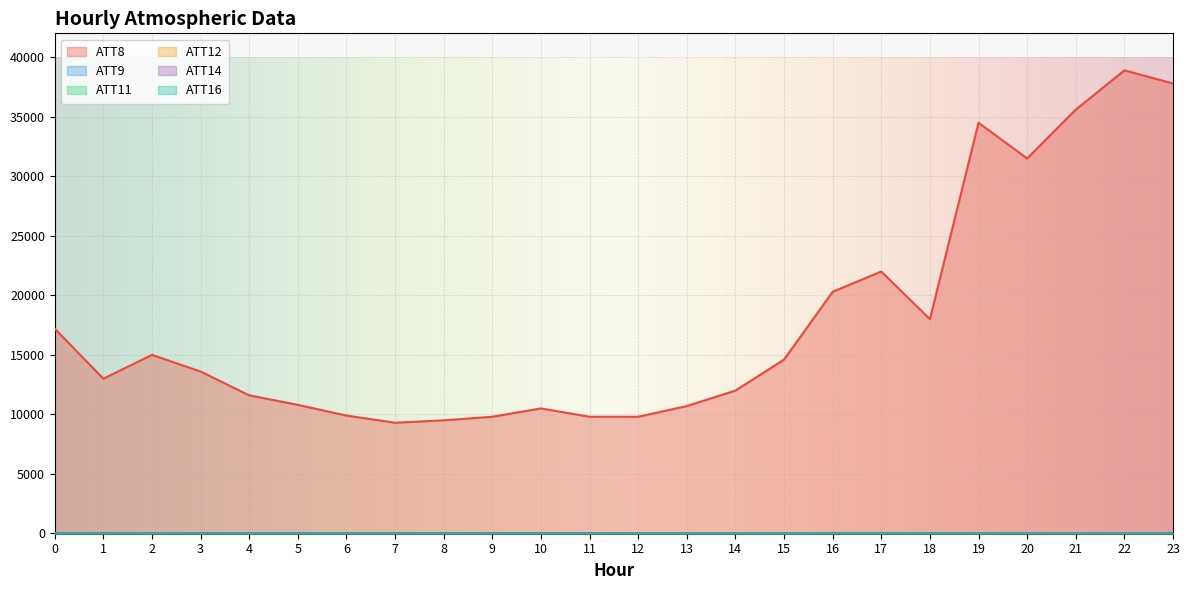

Reading right to left, extract all data points from this chart.

ATT8: 23=37800.0	22=38900.0	21=35600.0	20=31500.0	19=34500.0	18=18000.0	17=22000.0	16=20300.0	15=14600.0	14=12000.0	13=10700.0	12=9800.0	11=9800.0	10=10500.0	9=9800.0	8=9500.0	7=9300.0	6=9900.0	5=10800.0	4=11600.0	3=13600.0	2=15000.0	1=13000.0	0=17200.0
ATT9: 23=2.0	22=-10.0	21=-10.0	20=-10.0	19=-10.0	18=18.2	17=16.0	16=10.2	15=-10.0	14=-10.0	13=-10.0	12=6.0	11=-10.0	10=-10.0	9=-10.0	8=-10.0	7=-10.0	6=-10.0	5=-10.0	4=-10.0	3=5.0	2=-10.0	1=-10.0	0=3.0
ATT11: 23=2.0	22=-10.0	21=-10.0	20=-10.0	19=-10.0	18=17.1	17=16.0	16=10.0	15=-10.0	14=-10.0	13=-10.0	12=6.0	11=-10.0	10=-10.0	9=-10.0	8=-10.0	7=-10.0	6=-10.0	5=-10.0	4=-10.0	3=3.8	2=-10.0	1=-10.0	0=3.0
ATT12: 23=9.7	22=9.3	21=9.1	20=8.1	19=9.2	18=7.5	17=8.1	16=8.6	15=3.6	14=1.7	13=1.5	12=1.2	11=1.5	10=1.0	9=0.7	8=0.6	7=0.9	6=1.6	5=2.5	4=2.8	3=4.9	2=4.0	1=4.2	0=5.3
ATT14: 23=26.7	22=25.4	21=24.7	20=29.1	19=28.8	18=31.3	17=34.1	16=34.9	15=31.3	14=28.4	13=27.3	12=27.2	11=27.4	10=28.5	9=28.8	8=30.4	7=32.1	6=31.2	5=31.2	4=30.4	3=30.4	2=28.7	1=27.4	0=27.5
ATT16: 23=-8.4	22=-9.1	21=-8.2	20=-7.2	19=-5.8	18=-4.9	17=-2.0	16=-2.5	15=-3.8	14=-4.1	13=-7.5	12=-8.0	11=-11.2	10=-13.5	9=-16.0	8=-19.0	7=-19.0	6=-21.0	5=-21.6	4=-22.5	3=-23.2	2=-23.5	1=-23.3	0=-22.3